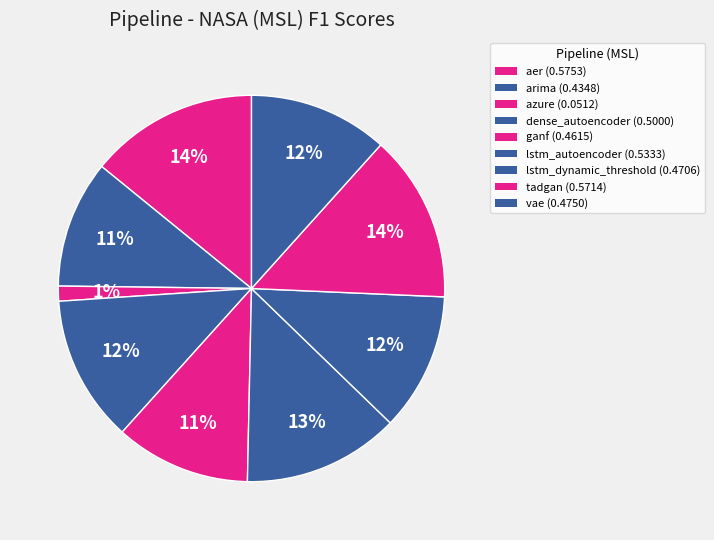

What is the largest slice in the pie chart?

aer